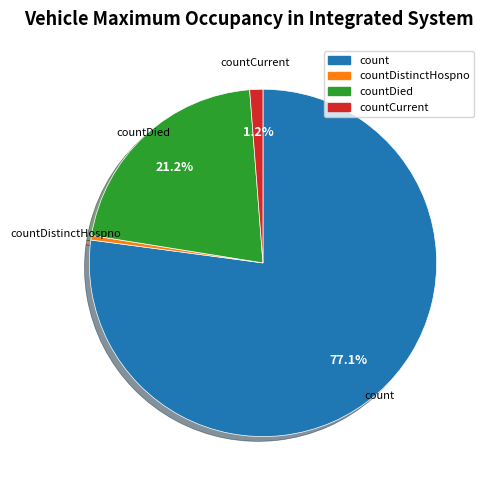

Is there any slice that represents more than half of the pie?

Yes